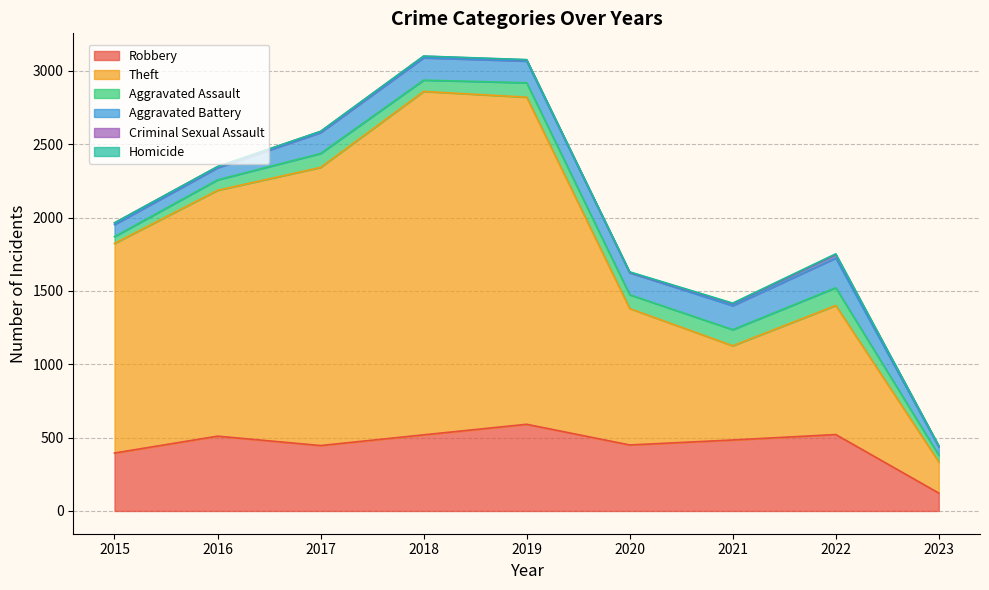

What is the difference between the Homicide values at 2016 and 2019?

1